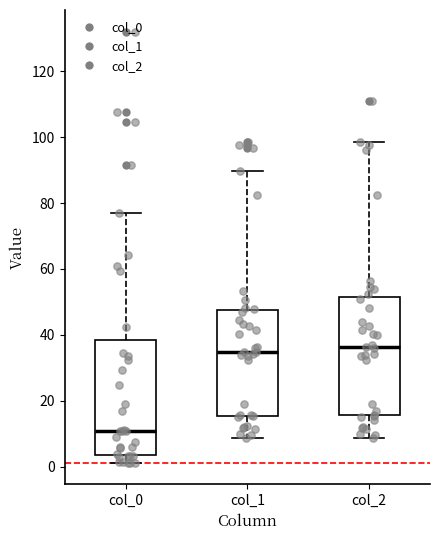

Reading left to right, read every box against the y-axis: the position of its median line, the range the box covers, and the ends of its whiskers. The values are not printed on the chart, so give them approximately, as read against the axis.

col_0: median 10, box 4 to 38, whiskers 2 to 76
col_1: median 34, box 16 to 48, whiskers 8 to 90
col_2: median 36, box 16 to 52, whiskers 8 to 98